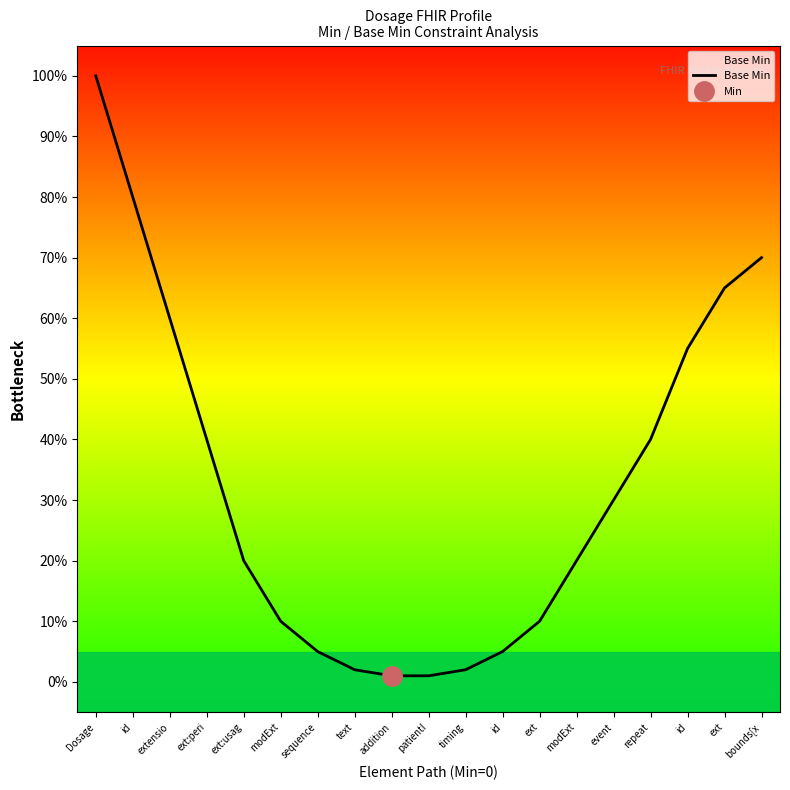

Reading left to right, extract all data points from this chart.

1.0	0.8	0.6	0.4	0.2	0.1	0.1	0.0	0.0	0.0	0.0	0.1	0.1	0.2	0.3	0.4	0.6	0.7	0.7